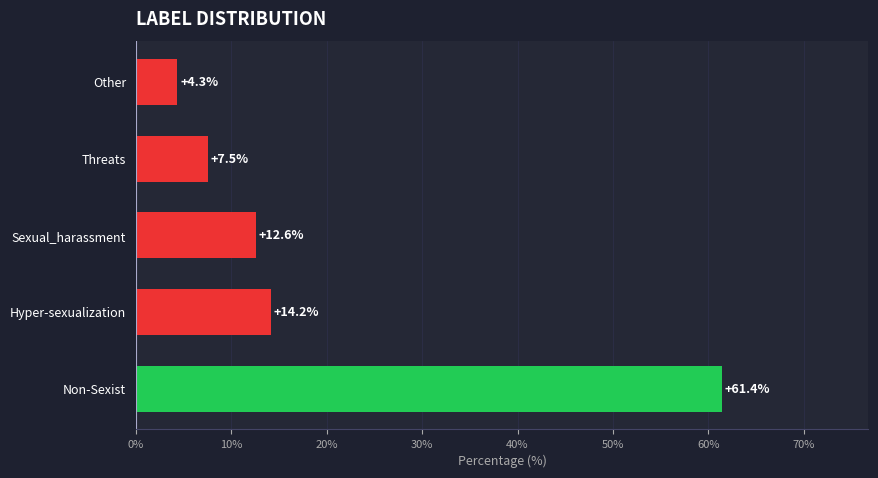

Approximately how many times larger is the value at Non-Sexist compared to Threats?

8.2